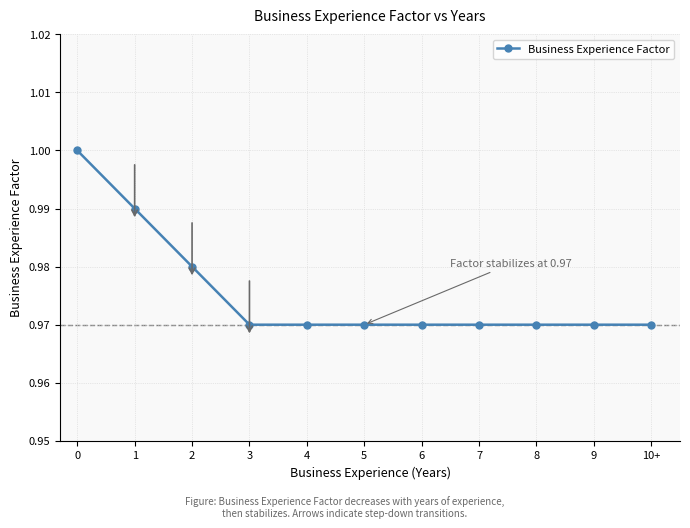

What is the label of the 3rd point from the left?

2